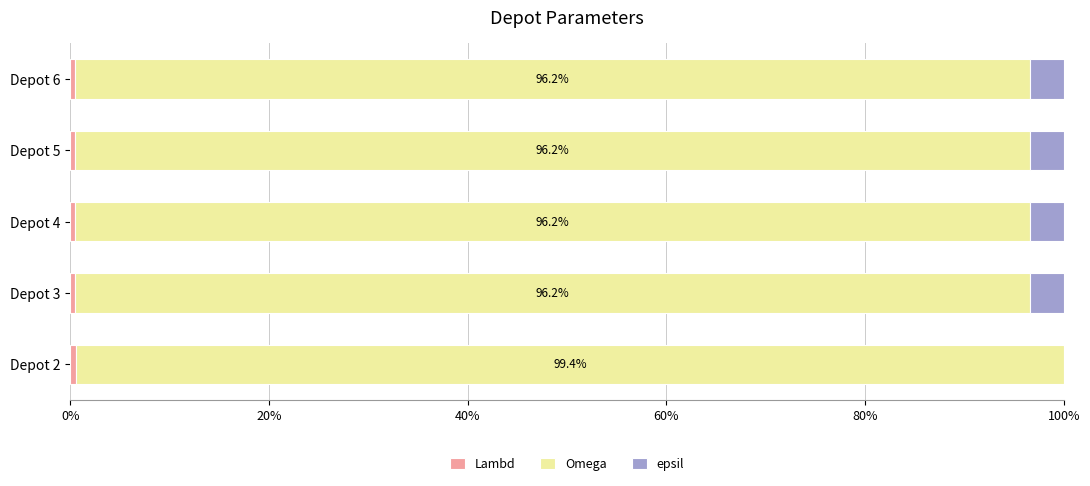

What is the sum of all epsil values?

13.5